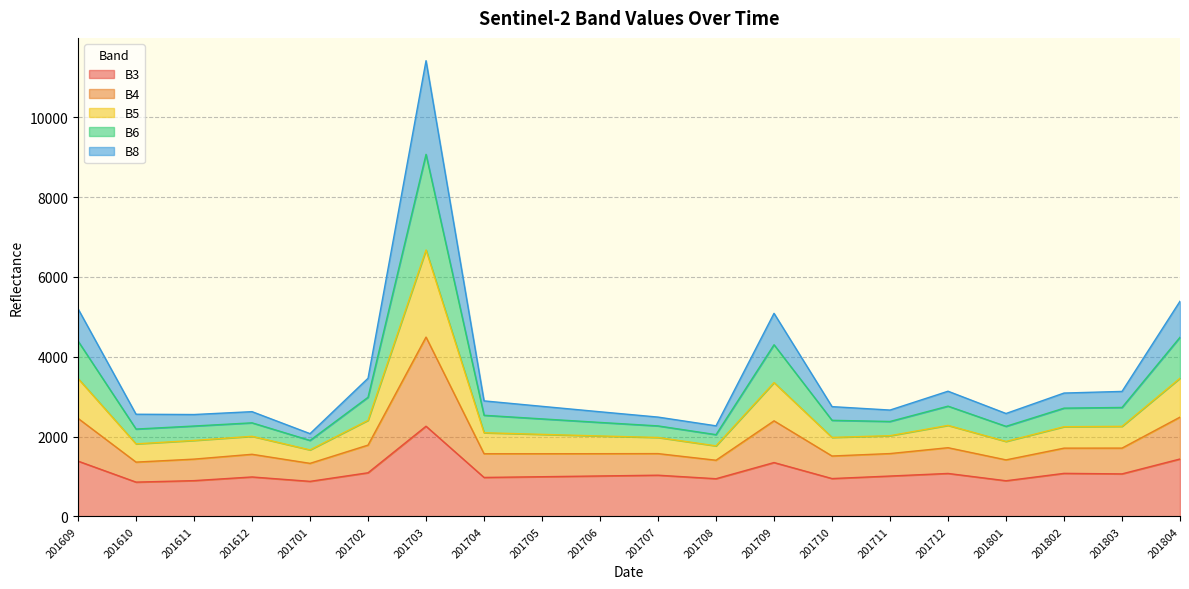

What is the value of the B3 point at the 17th from the left?

893